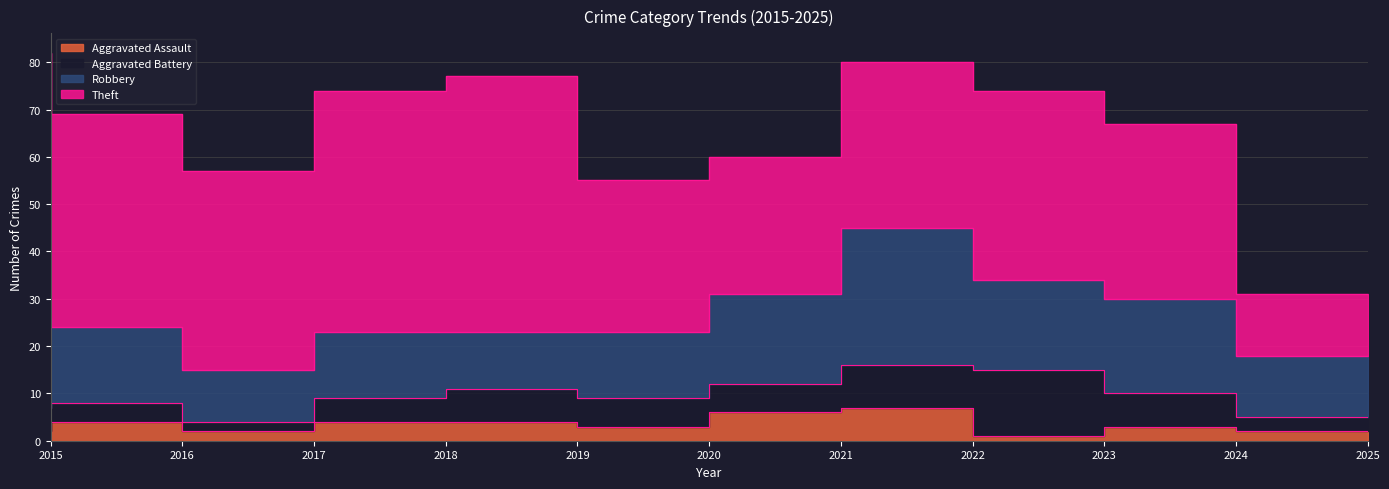

The value of Aggravated Battery at 2025 is 3. True or false?

True